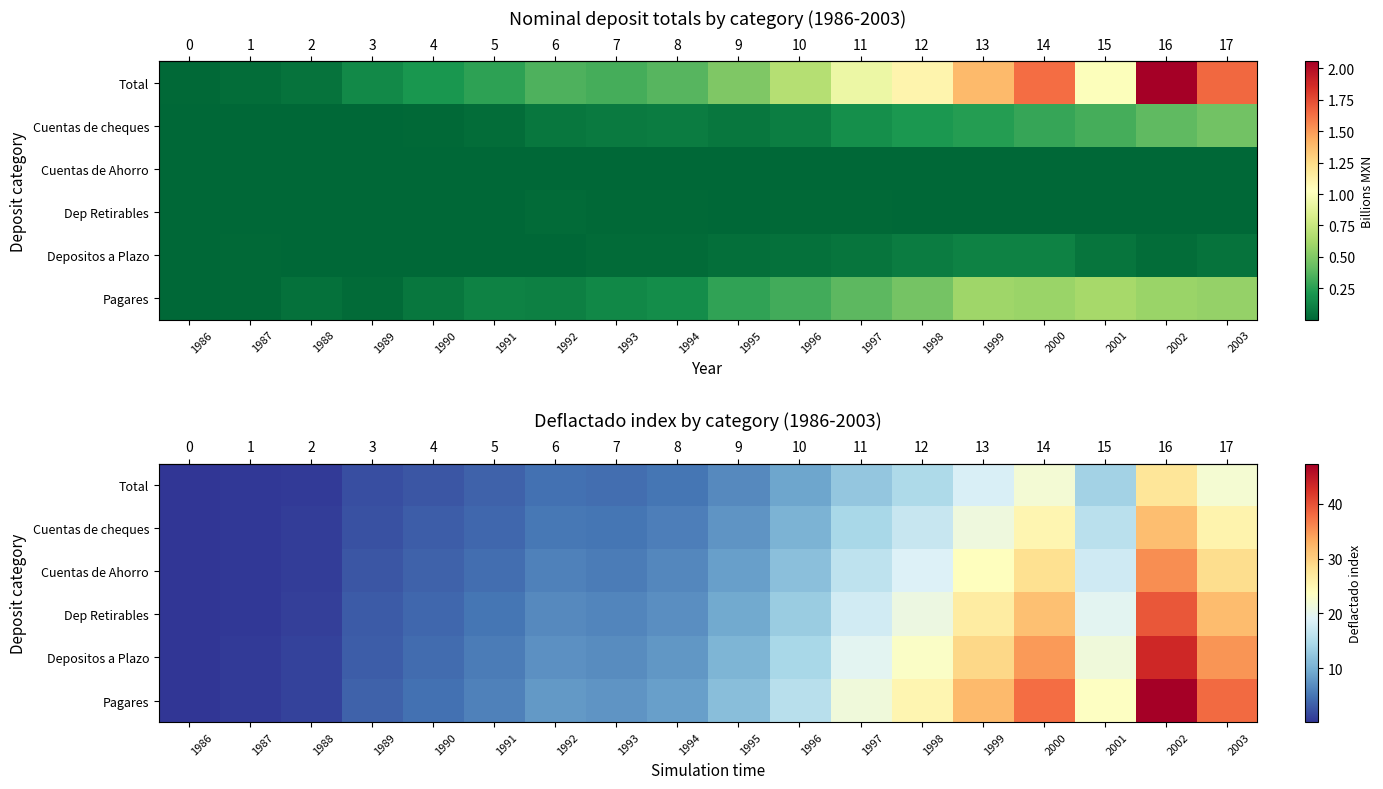

Reading right to left, what are all the values shown in this chart?

row_0: 22.2	27.6	13.7	22.0	18.6	14.7	12.5	9.1	6.7	5.0	4.4	4.7	3.5	2.7	2.0	0.7	0.4	0.2
row_1: 25.4	31.6	15.7	25.2	21.2	16.8	14.3	10.4	7.6	5.7	5.0	5.3	4.0	3.1	2.3	0.8	0.4	0.2
row_2: 28.6	35.5	17.6	28.3	23.9	18.9	16.0	11.7	8.6	6.4	5.7	6.0	4.5	3.5	2.6	0.9	0.5	0.2
row_3: 31.8	39.5	19.6	31.5	26.6	21.0	17.8	13.0	9.6	7.2	6.3	6.6	5.0	3.9	2.9	1.0	0.5	0.2
row_4: 34.9	43.4	21.5	34.6	29.2	23.1	19.6	14.3	10.5	7.9	6.9	7.3	5.5	4.3	3.2	1.1	0.6	0.2
row_5: 38.1	47.4	23.5	37.8	31.9	25.2	21.4	15.6	11.5	8.6	7.5	8.0	6.0	4.7	3.5	1.2	0.6	0.3